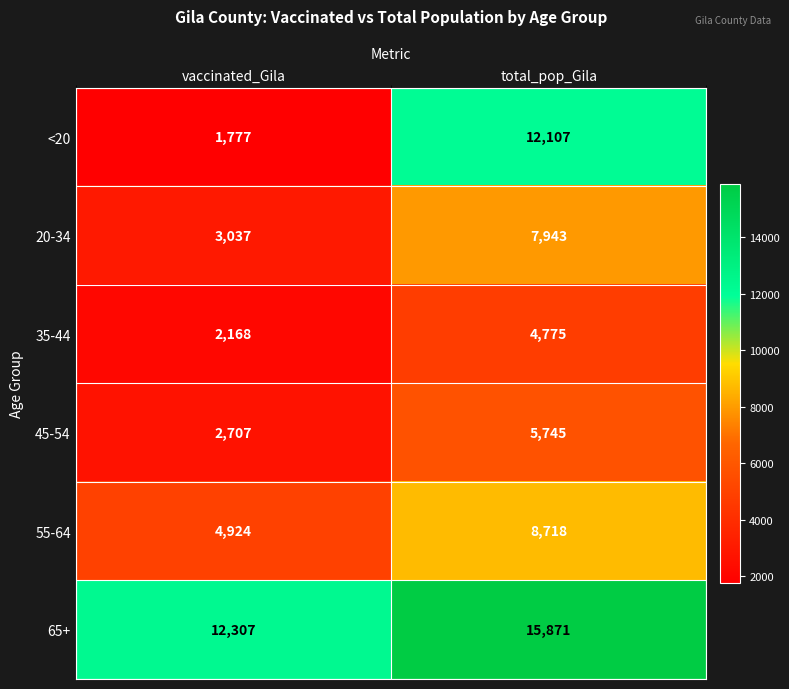

Reading left to right, transcribe all the data shown in this chart.

<20: 1777	12107
20-34: 3037	7943
35-44: 2168	4775
45-54: 2707	5745
55-64: 4924	8718
65+: 12307	15871